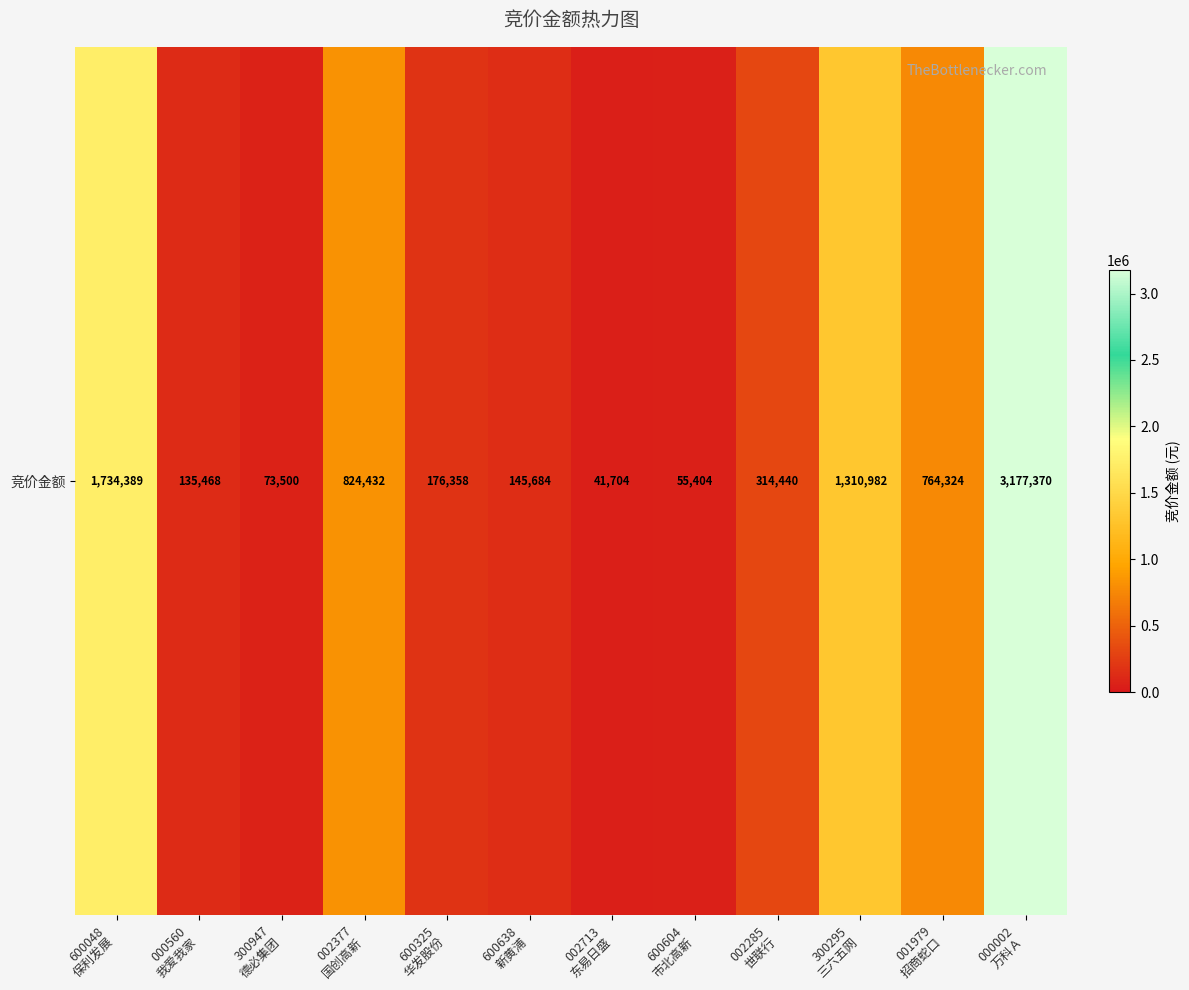

Rank the categories by value from lowest to highest.

002713
东易日盛, 600604
市北高新, 300947
德必集团, 000560
我爱我家, 600638
新黄浦, 600325
华发股份, 002285
世联行, 001979
招商蛇口, 002377
国创高新, 300295
三六五网, 600048
保利发展, 000002
万科Ａ